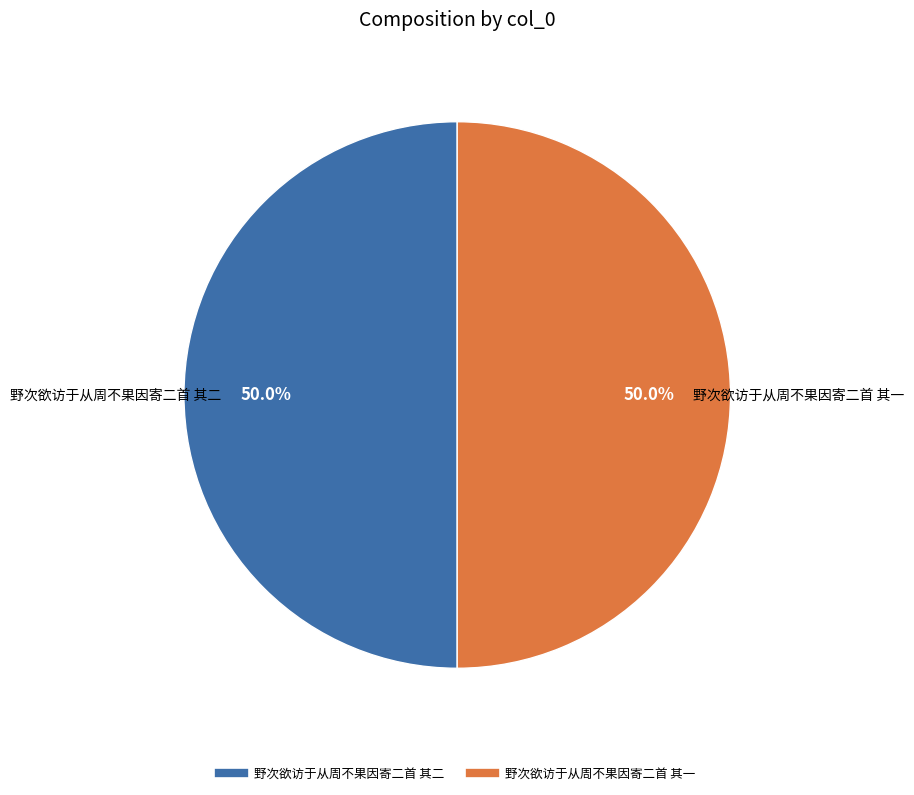

Approximately how many times larger is the value at 野次欲访于从周不果因寄二首 其一 compared to 野次欲访于从周不果因寄二首 其二?

1.0